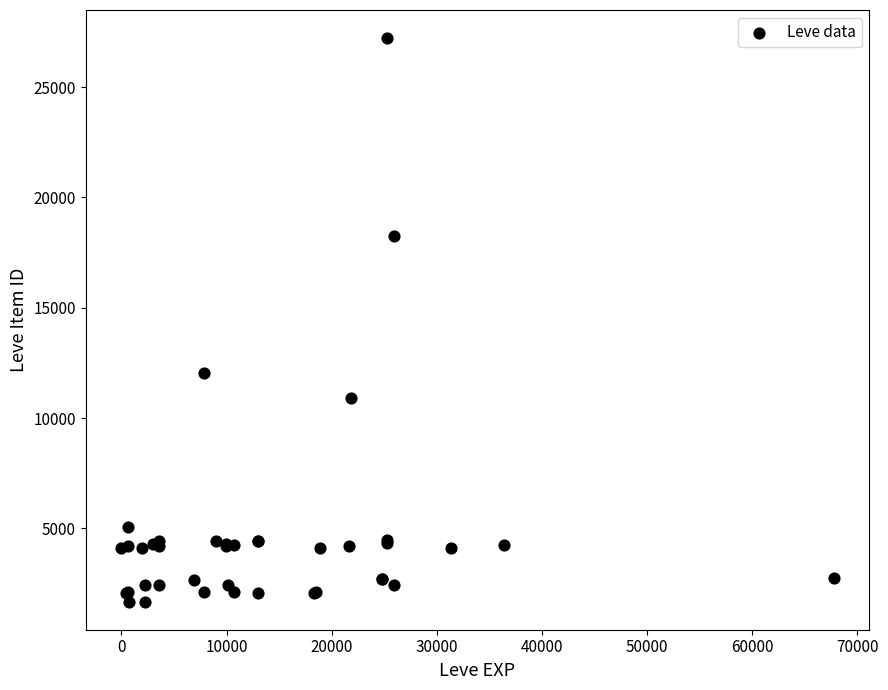

What Y value in the scatter plot is closest to 14448?

12018